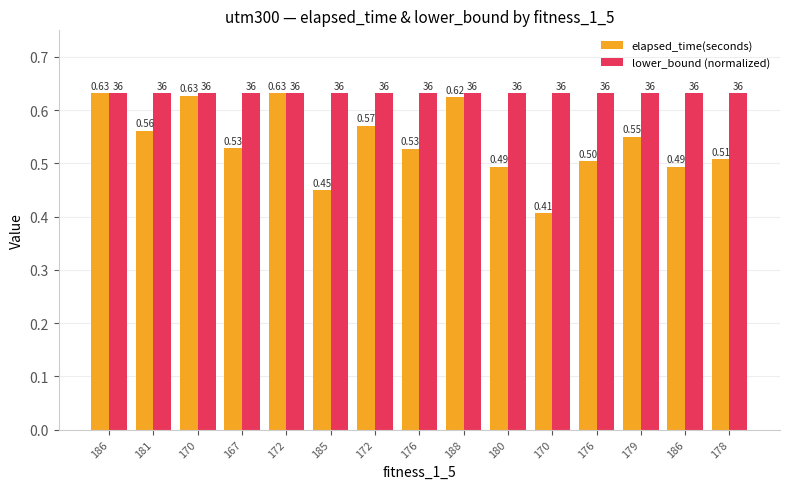

How many distinct data groups are displayed?

2